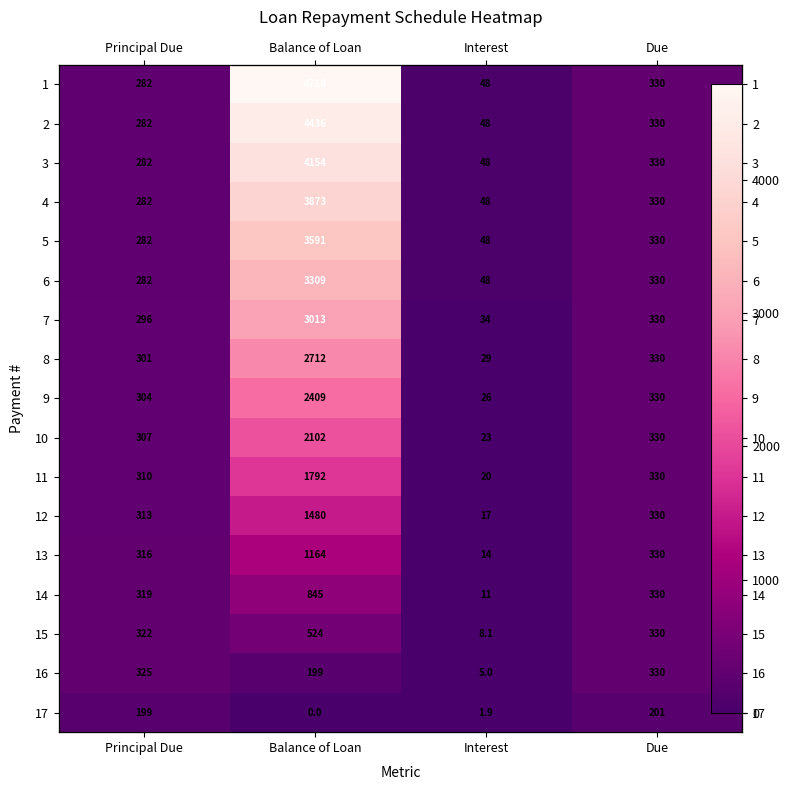

How many data points in 6 are above 329?

2